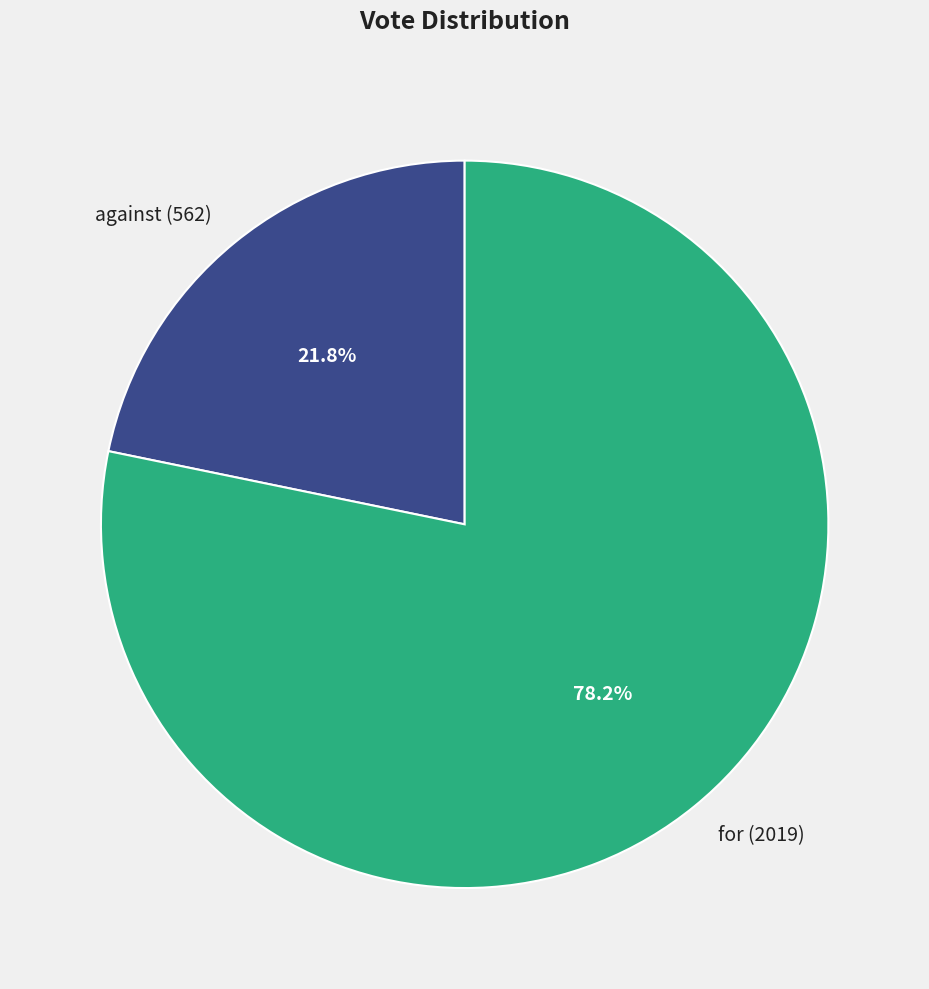

To the nearest percent, what portion does against represent?

22%